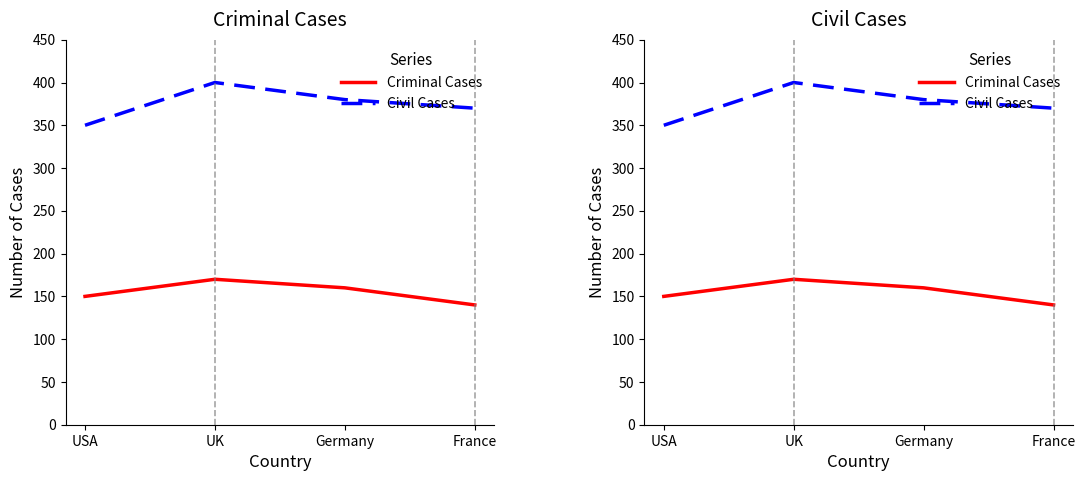

How many values in the Criminal Cases series are below 160?

2